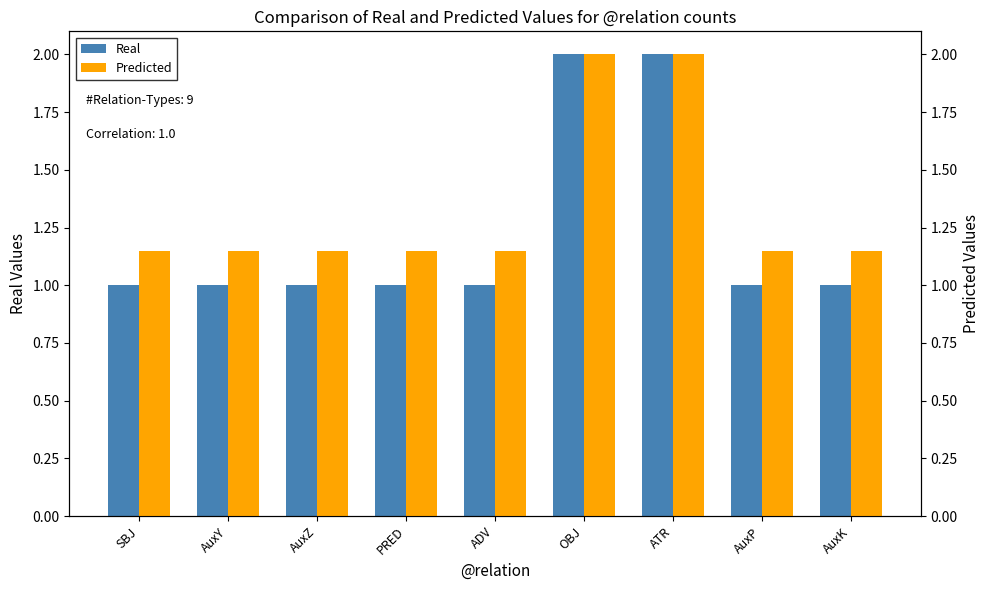

At how many categories does at least one series exceed 1?

9